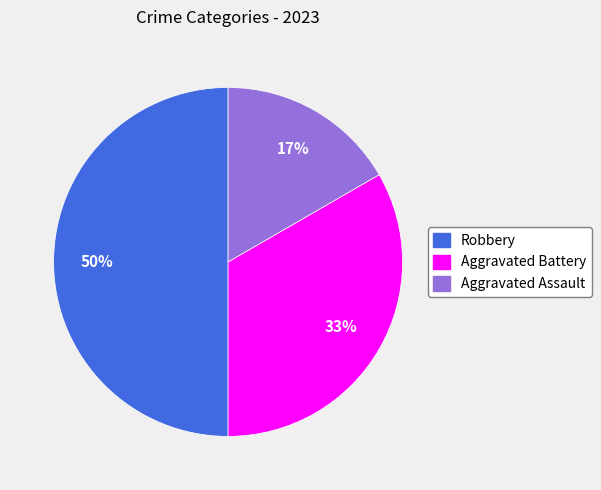

Which category has the biggest portion of the pie?

Robbery